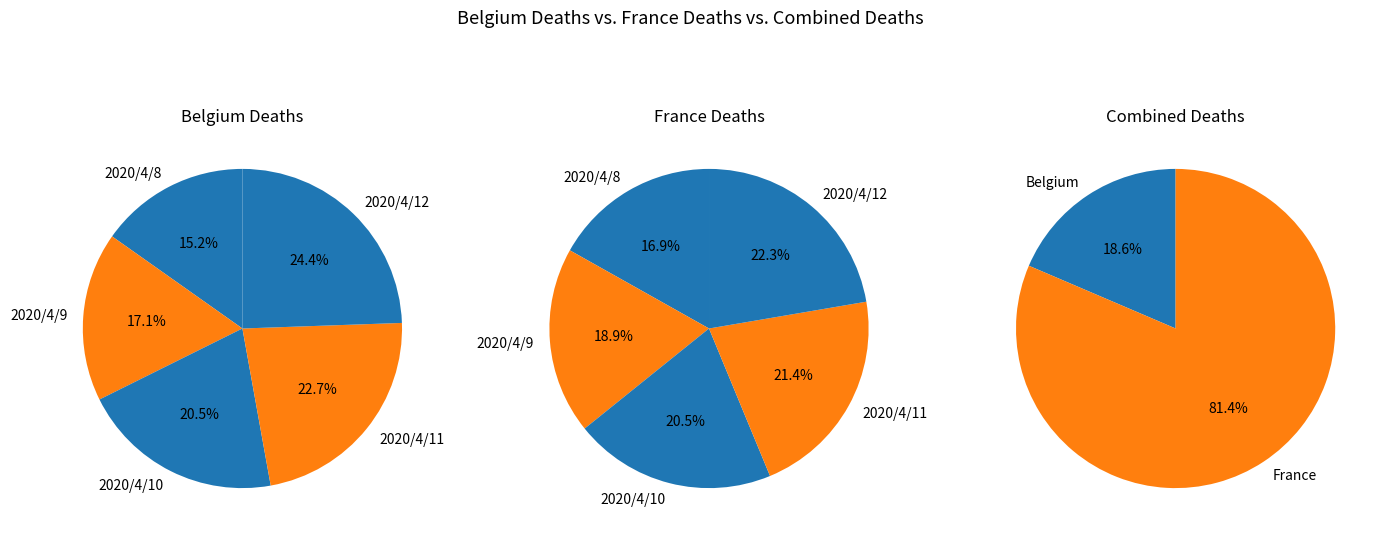

Between 2020/4/9 and 2020/4/11, which series saw the biggest shift?

France